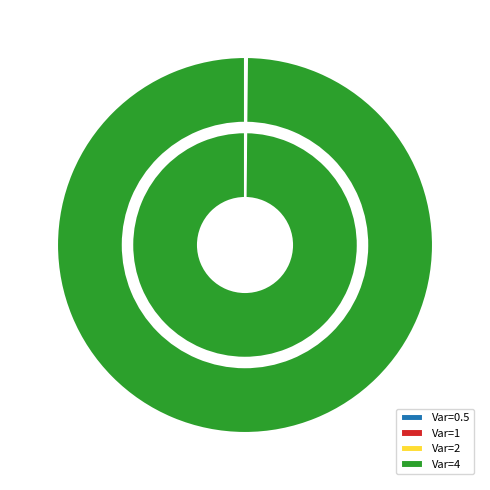

Is there a majority slice in this chart?

Yes